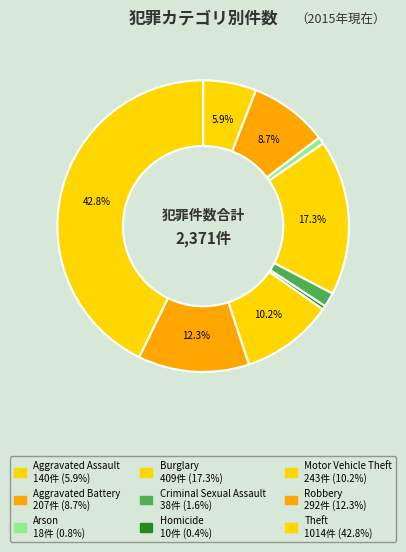

To the nearest percent, what percentage of the pie is Aggravated Battery?

9%